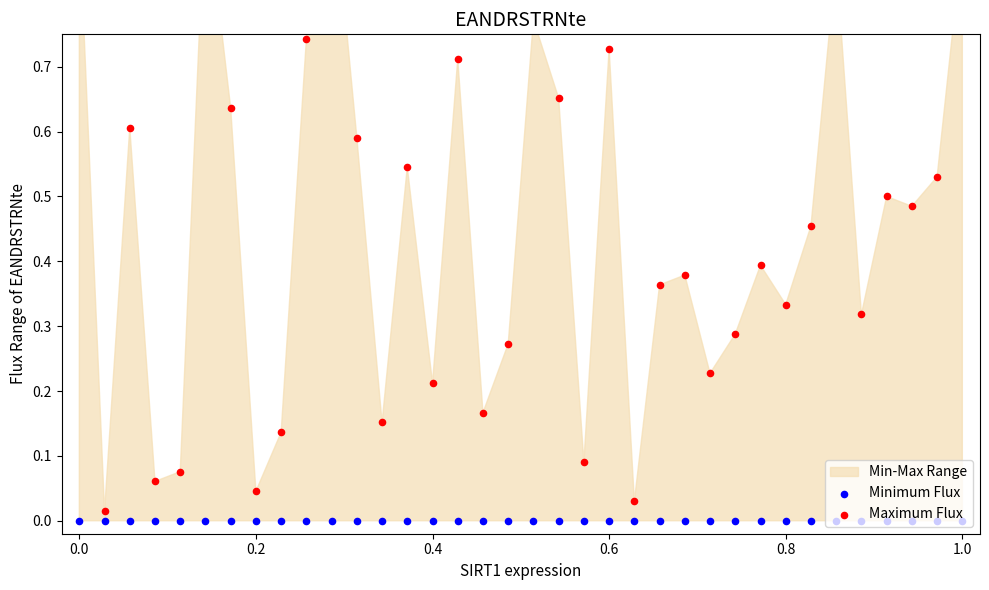

Which series reaches the minimum Y coordinate?

Minimum Flux